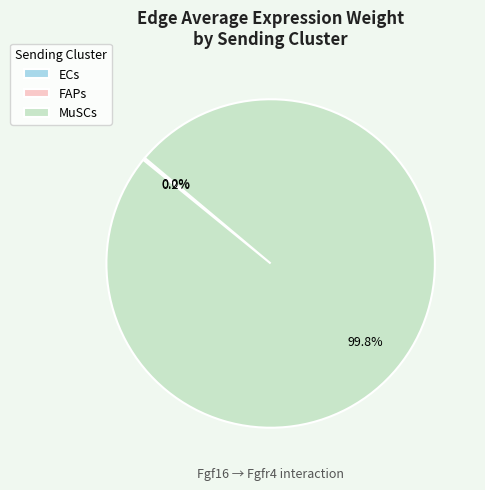

Is there a majority slice in this chart?

Yes